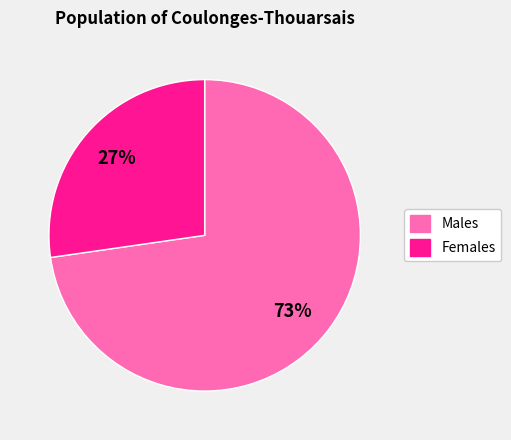

Is there any slice that represents more than half of the pie?

Yes